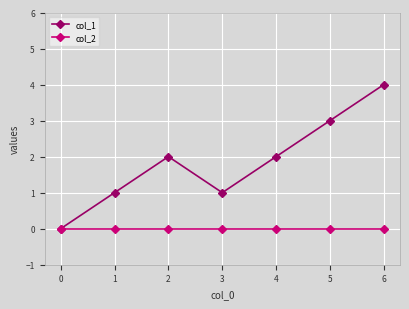

What is the difference between the highest and lowest values at 3?

1